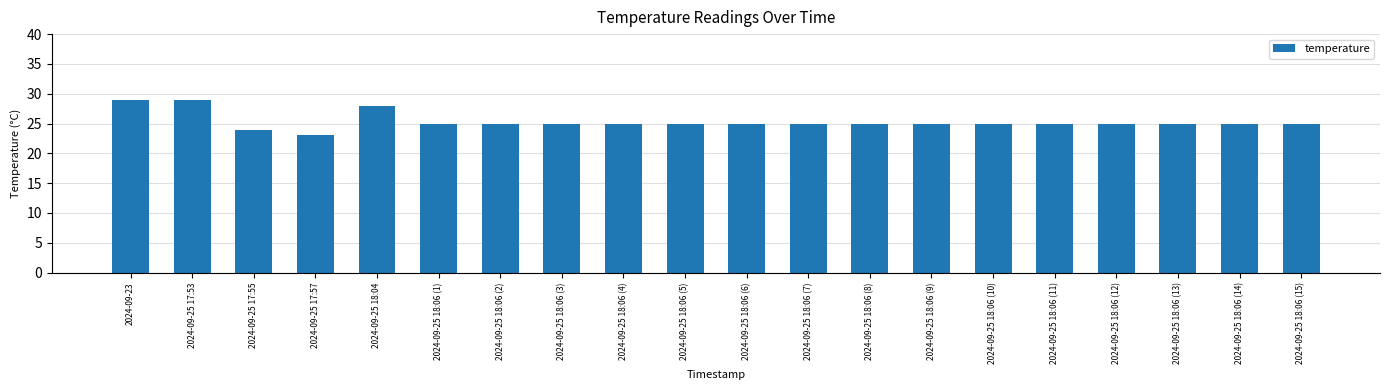

How many bars are there in total?

20